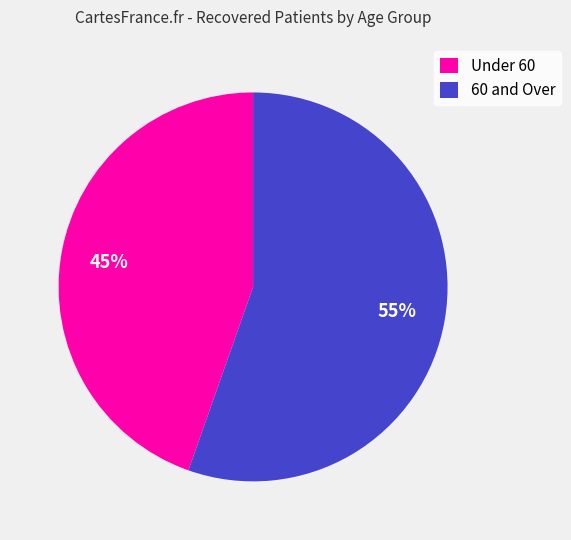

Approximately how many times larger is the value at Under 60 compared to 60 and Over?

0.8